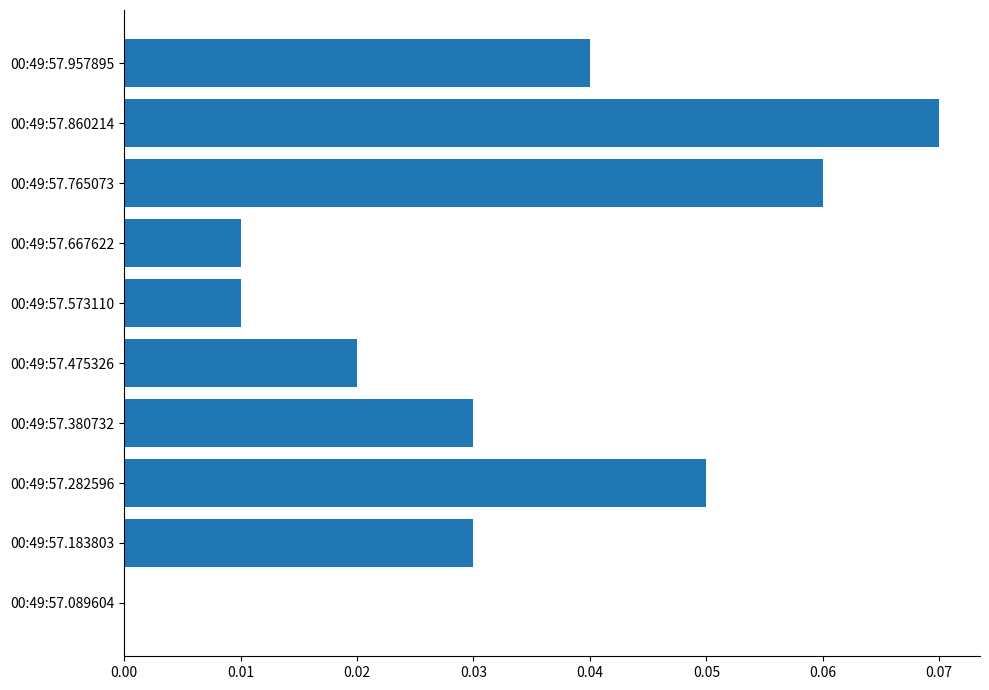

What is the sum of all values?

0.3